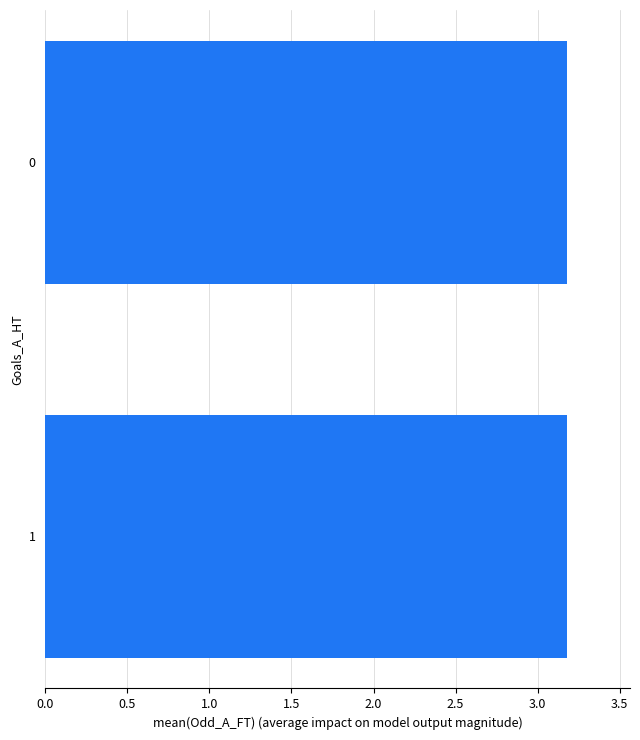

What is the ratio of the value at 1 to the value at 0?

1.0